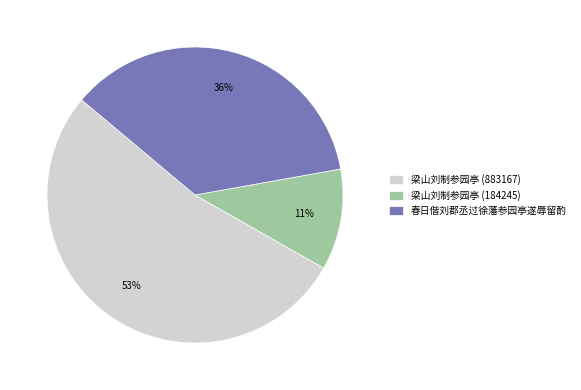

Is there a majority slice in this chart?

Yes